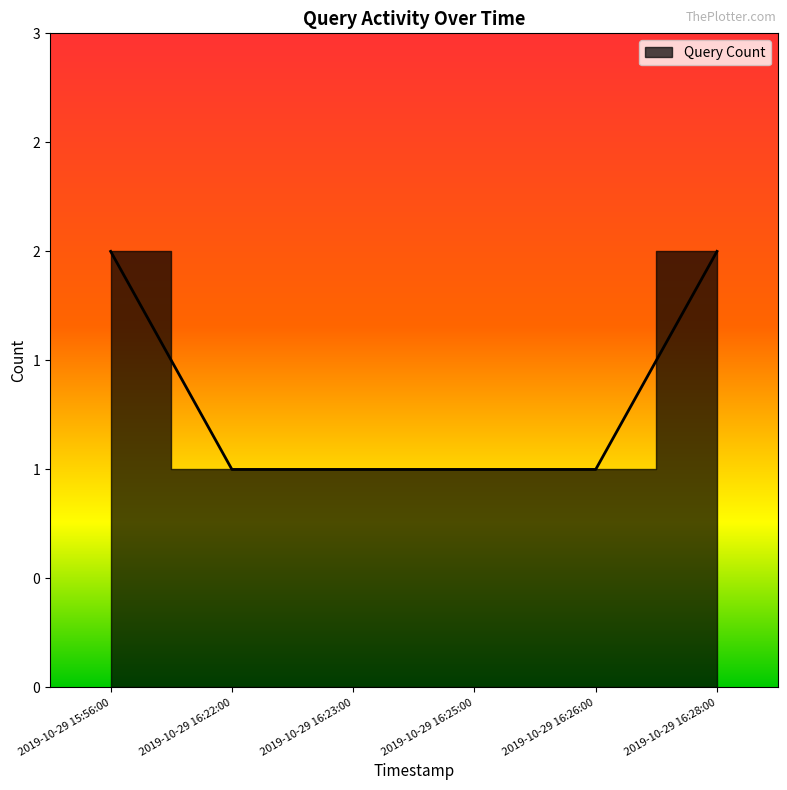

Which label corresponds to the smallest value in the chart?

2019-10-29 16:22:00